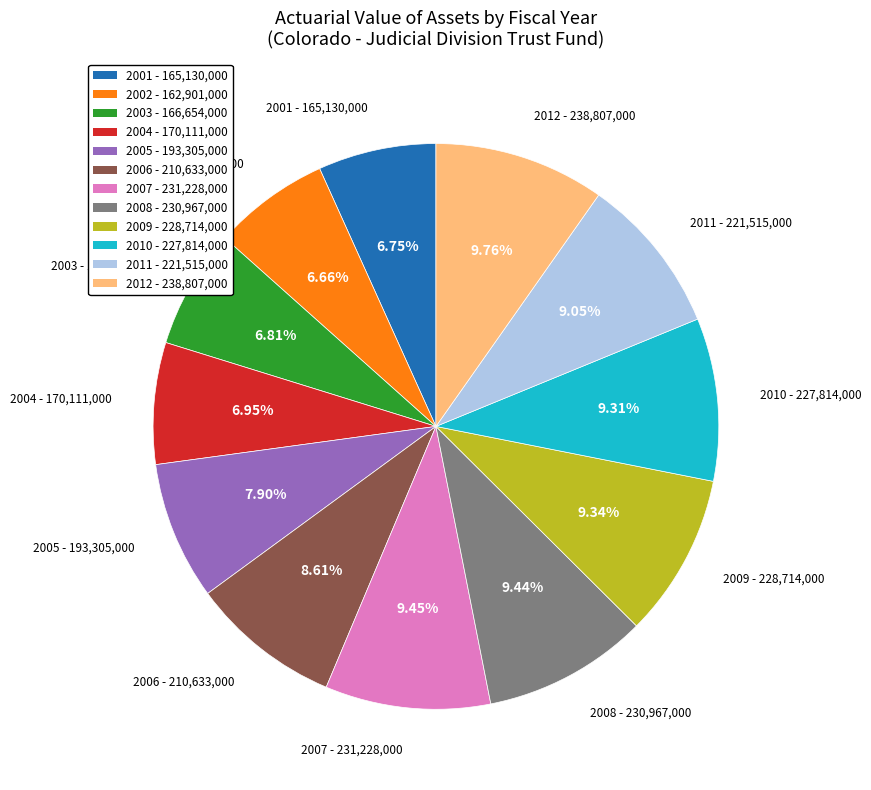

What is the ratio of the value at 2012 to the value at 2011?

1.1